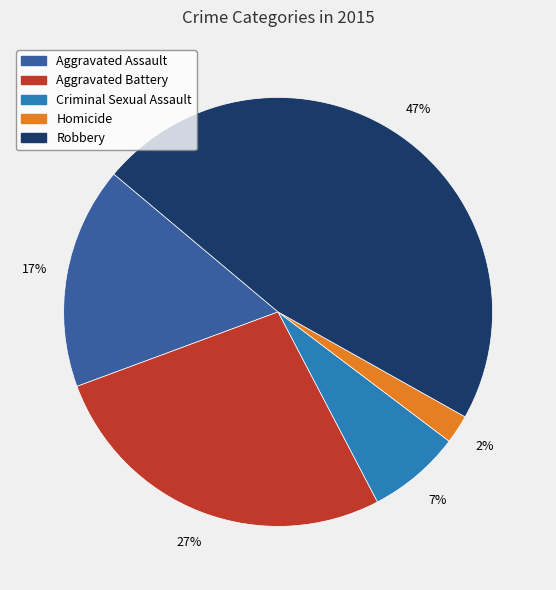

To the nearest percent, what is the average slice percentage?

20%